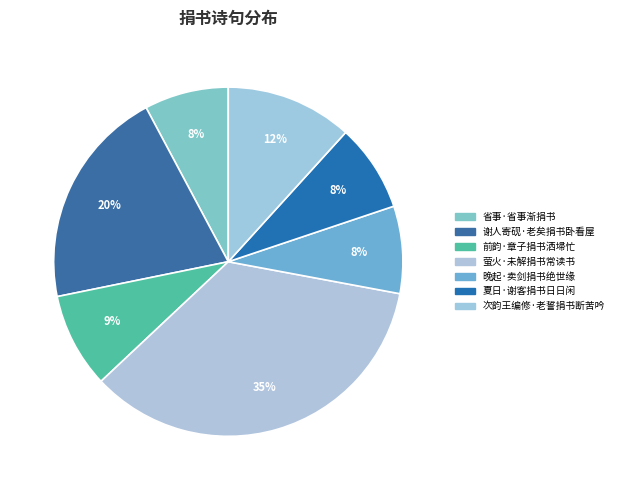

What portion of the pie excludes 前韵·章子捐书洒埽忙?

91.2%